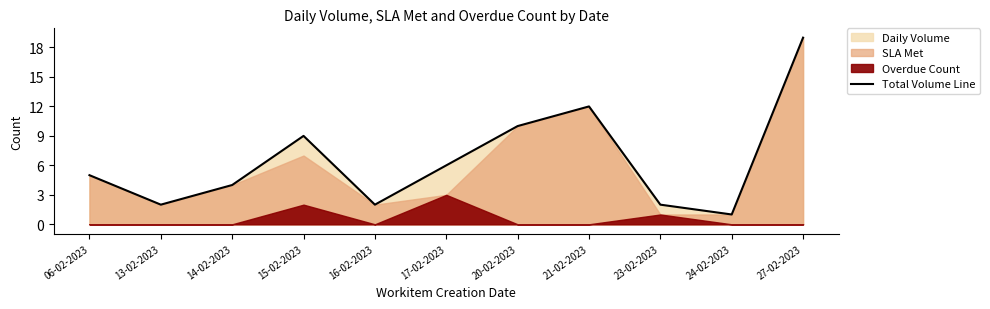

At which label does the data first exceed 5?

15-02-2023